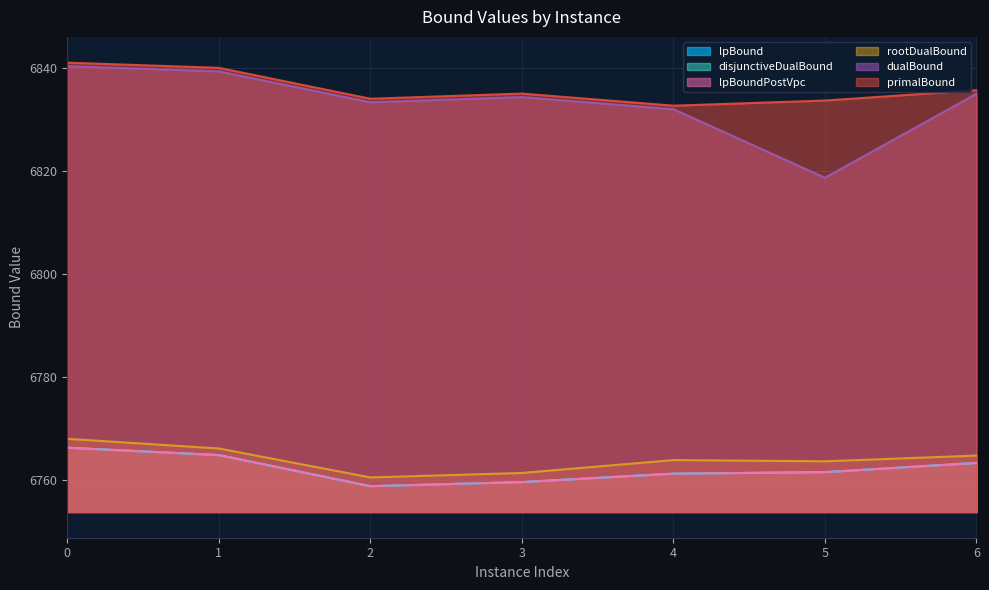

Reading right to left, extract all data points from this chart.

lpBound: 6=6763.3	5=6761.5	4=6761.2	3=6759.6	2=6758.8	1=6764.8	0=6766.2
disjunctiveDualBound: 6=6763.3	5=6761.5	4=6761.2	3=6759.6	2=6758.8	1=6764.8	0=6766.2
lpBoundPostVpc: 6=6763.3	5=6761.5	4=6761.2	3=6759.6	2=6758.8	1=6764.8	0=6766.2
rootDualBound: 6=6764.7	5=6763.6	4=6763.9	3=6761.4	2=6760.5	1=6766.1	0=6768.0
dualBound: 6=6834.9	5=6818.6	4=6831.9	3=6834.3	2=6833.3	1=6839.3	0=6840.3
primalBound: 6=6835.6	5=6833.6	4=6832.6	3=6835.0	2=6834.0	1=6840.0	0=6841.0